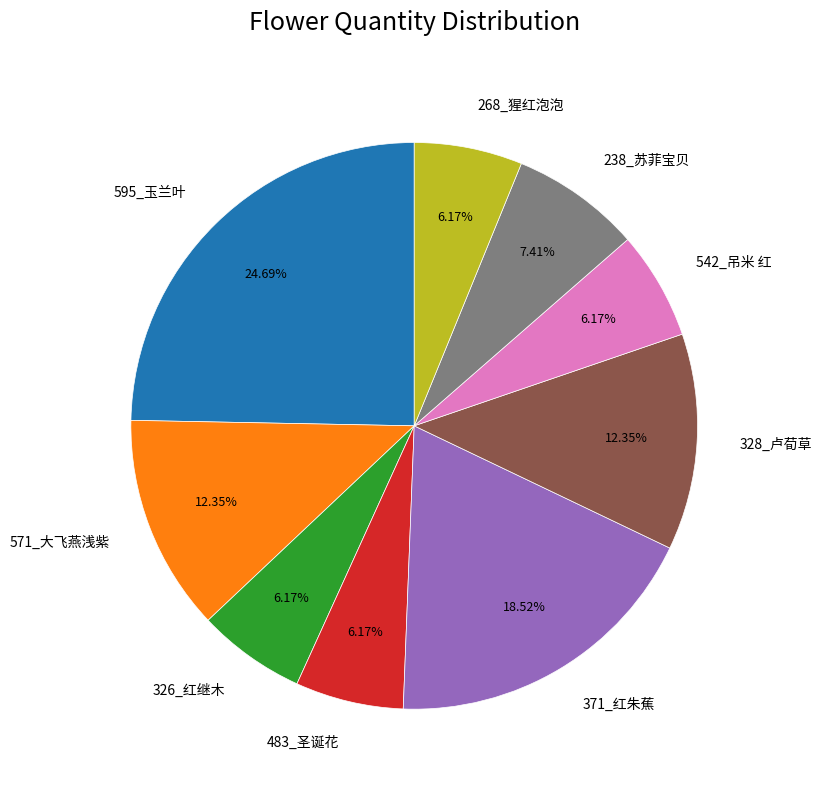

How many slices are in this pie chart?

9